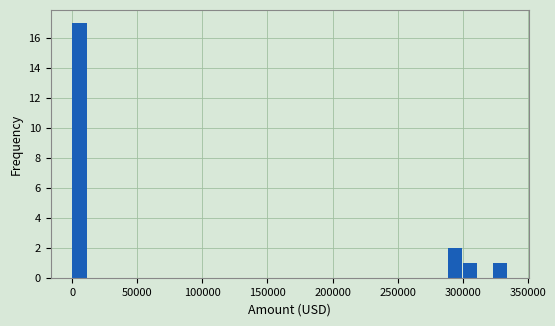

Read against the x-axis, roughly where is the centre of the tallest bar?

5000